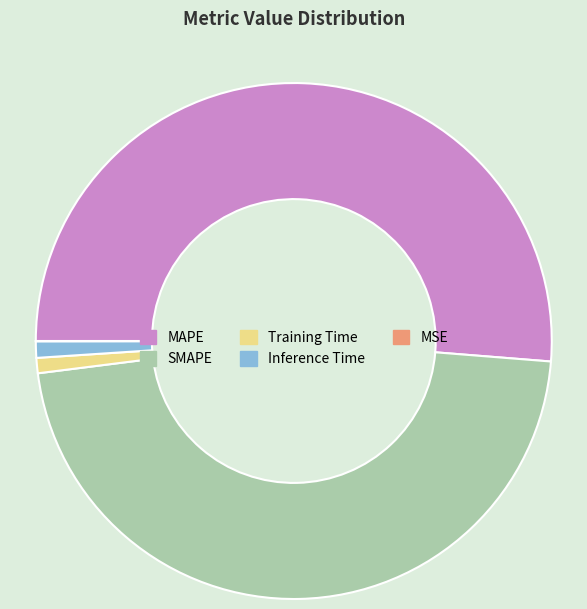

Which category has the biggest portion of the pie?

MAPE